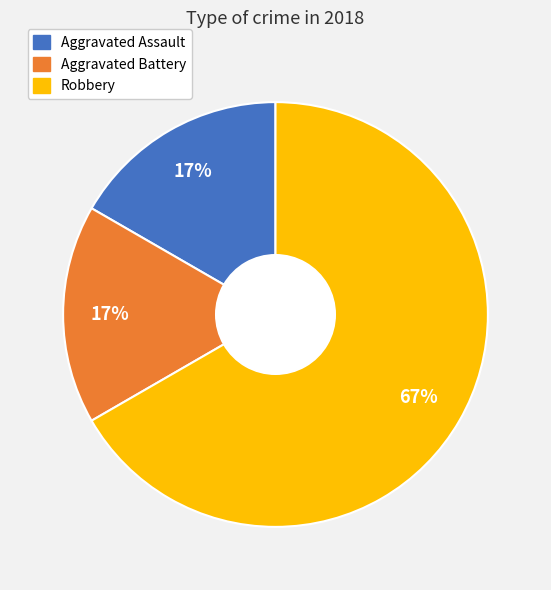

Is there any slice that represents more than half of the pie?

Yes